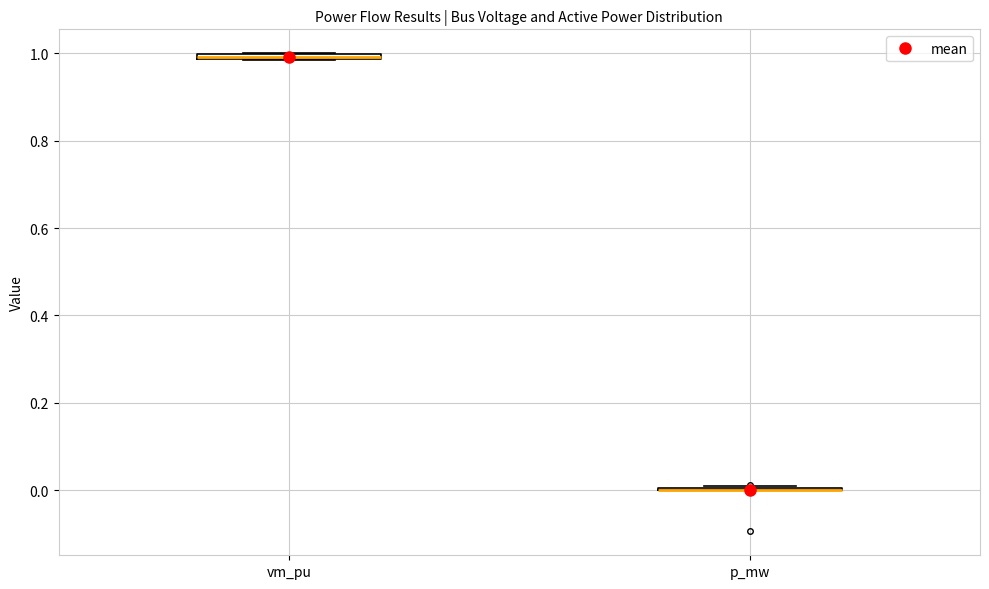

Where is the lower edge of the box for vm_pu on the y-axis? The values are not printed on the chart, so give them approximately, as read against the axis.

0.98